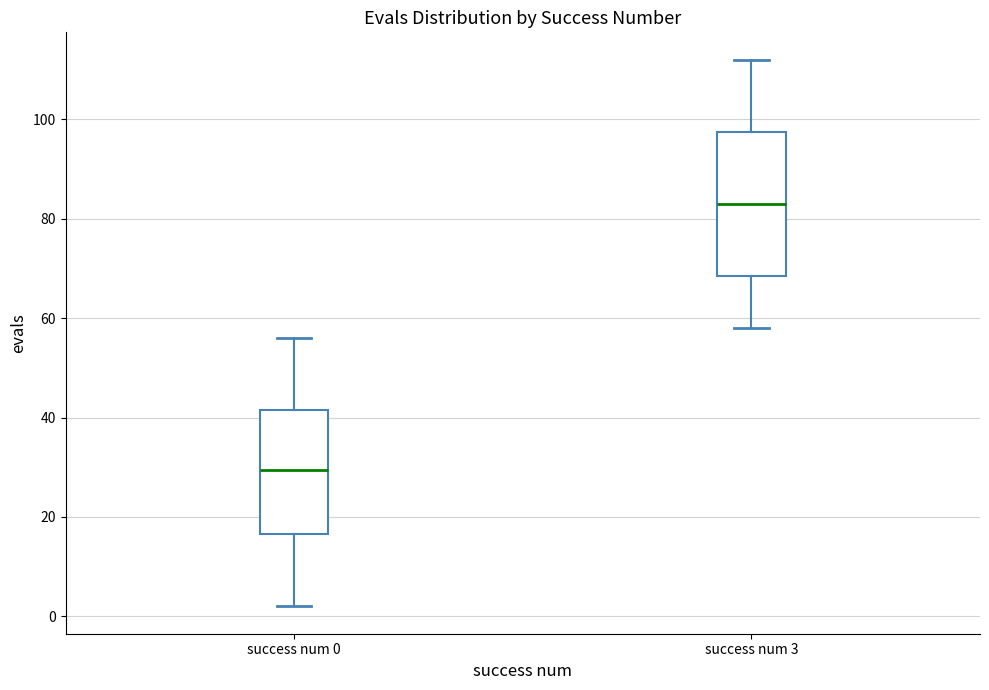

Comparing the boxes themselves (not the whiskers), which one is the tallest?

success num 3